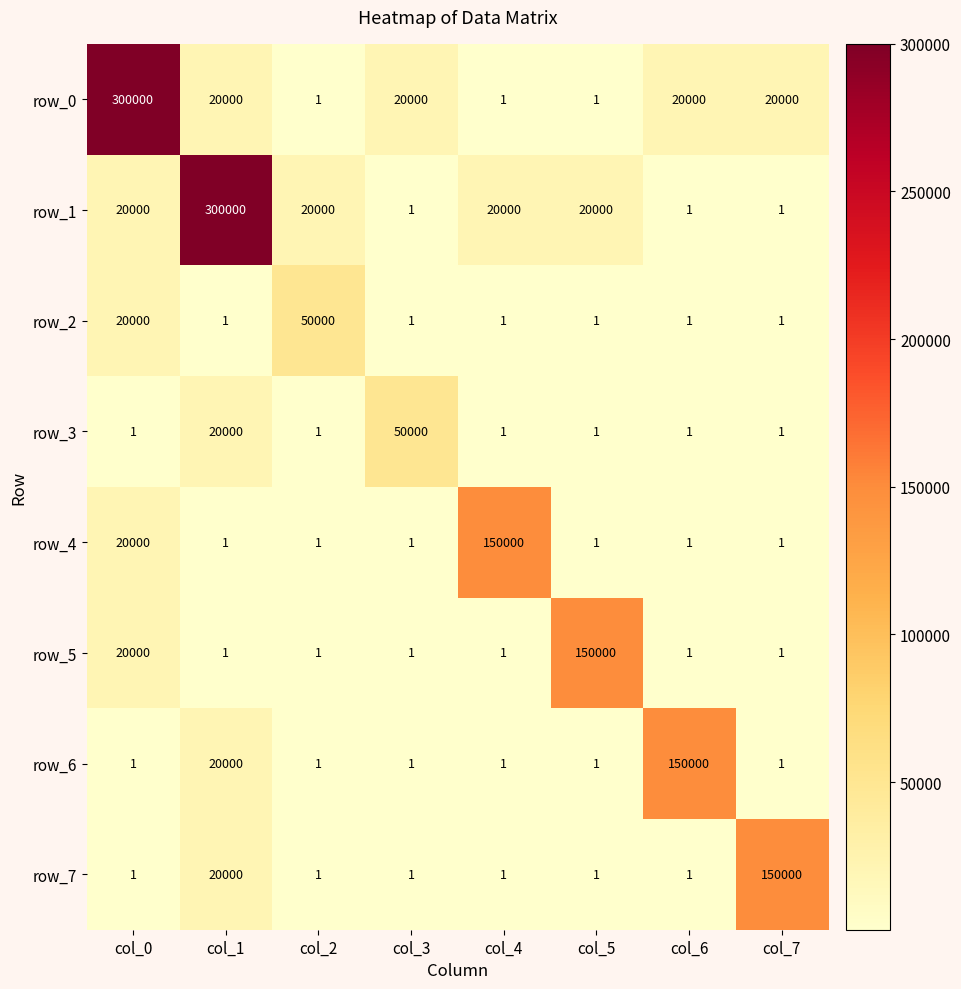

Is the value of row_2 at col_2 greater than the value of row_1 at col_1?

No